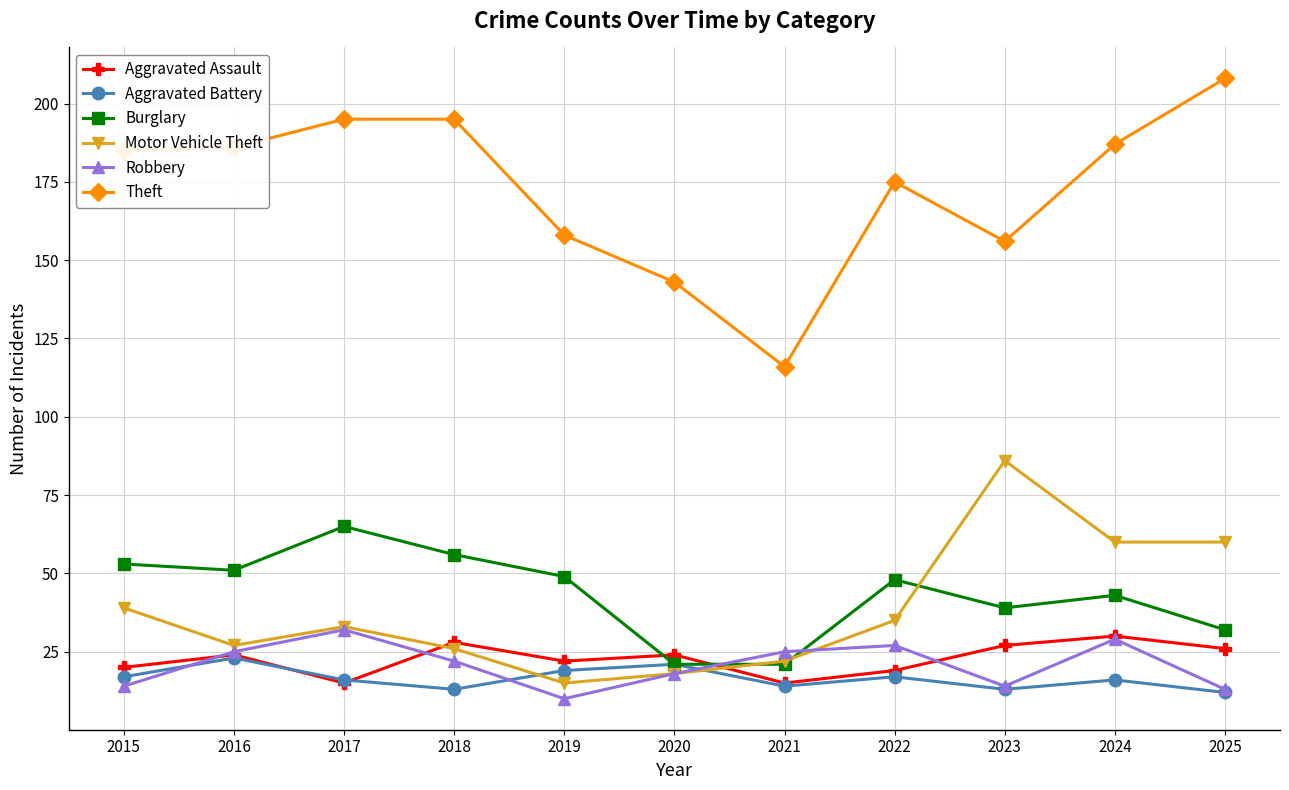

Which series has the widest spread of values?

Theft